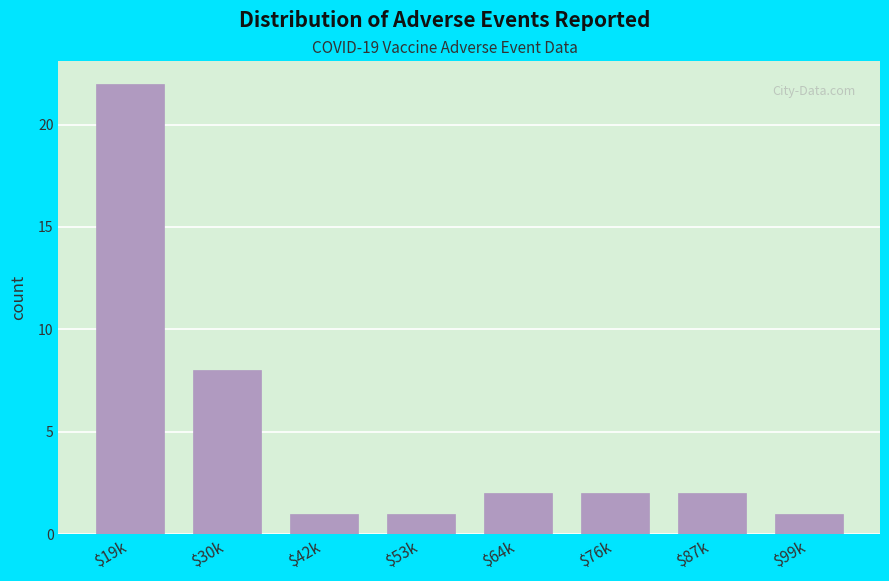

Reading left to right, list all the values displayed in this chart.

22	8	1	1	2	2	2	1